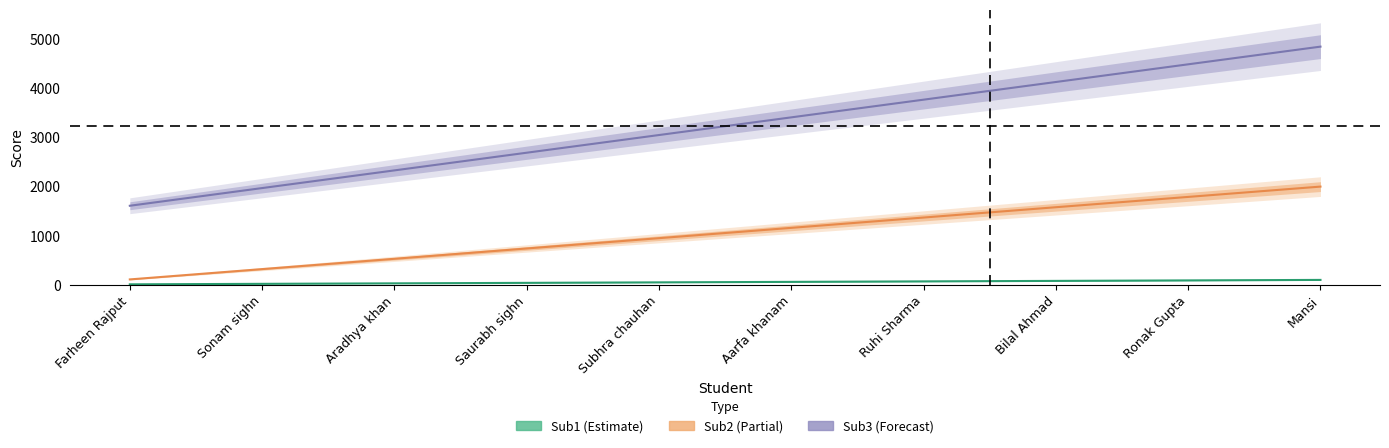

What is the greatest value displayed?

4852